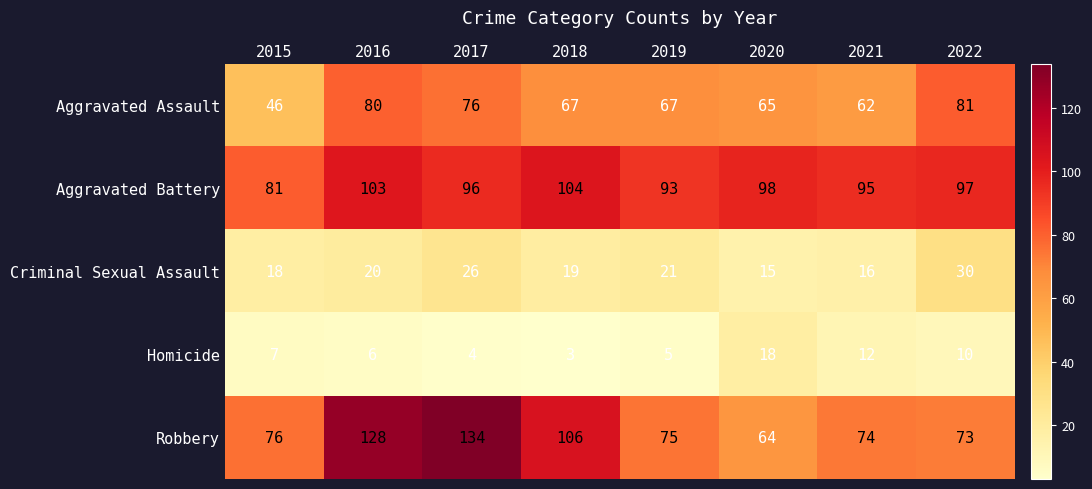

Which category has the lowest value across all series?

2018